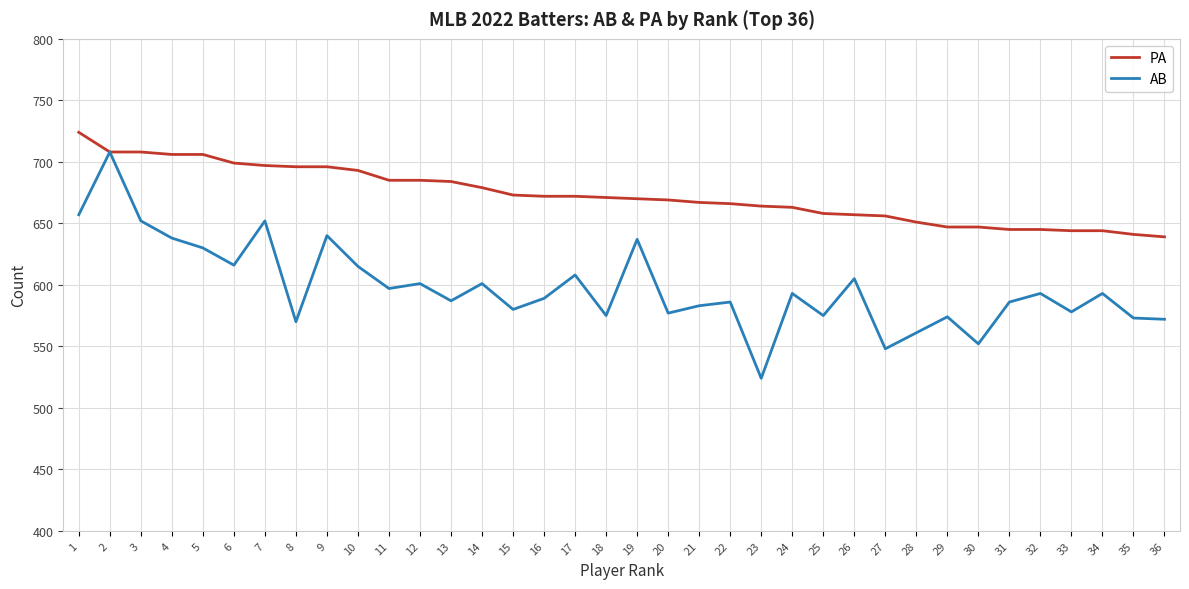

What is the difference between the highest and lowest values at 7?

45